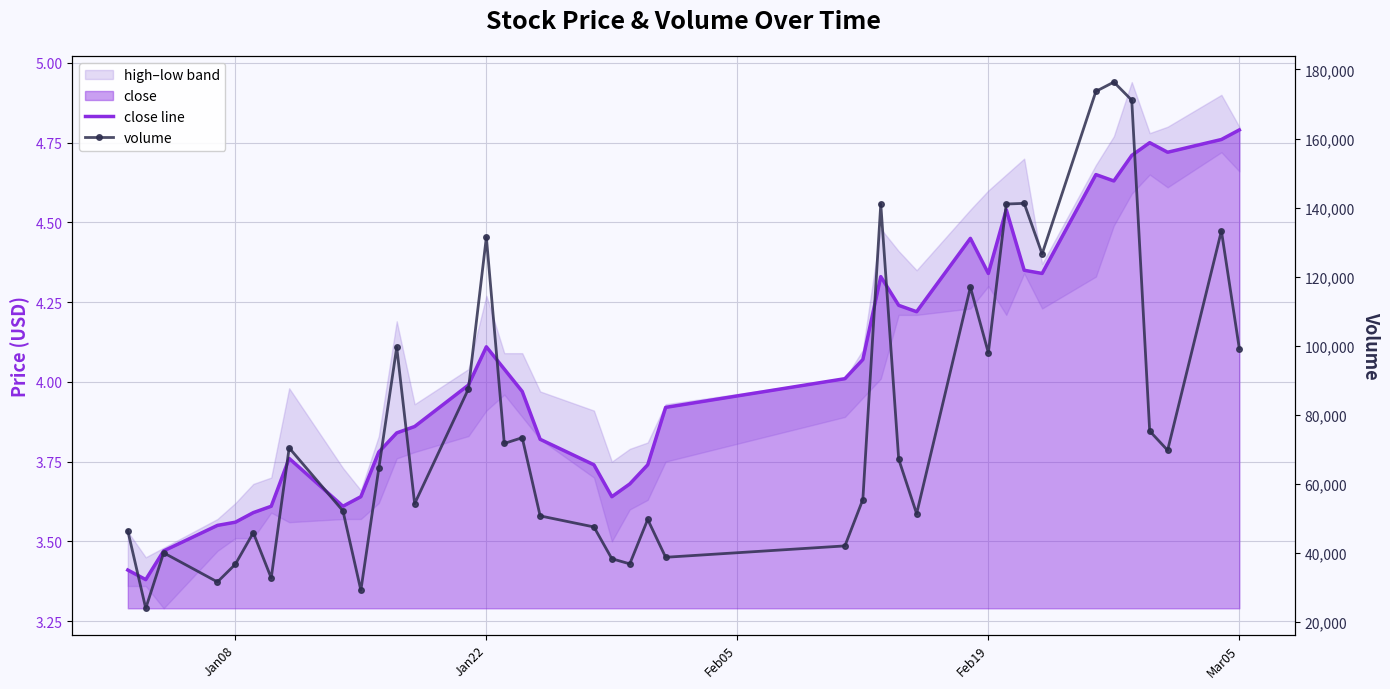

Does the chart display data point markers on the line(s)?

No